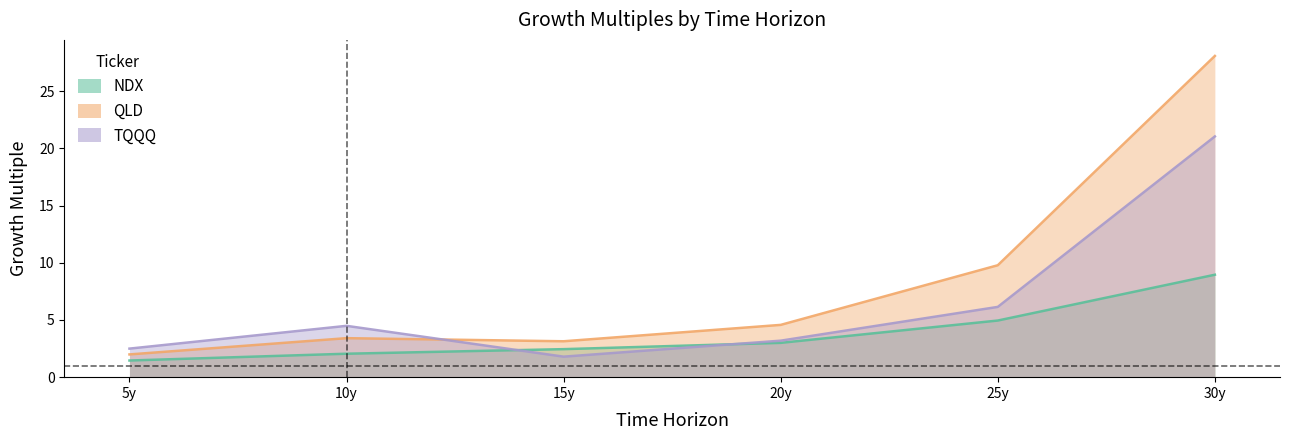

What is the minimum value for TQQQ?

1.8